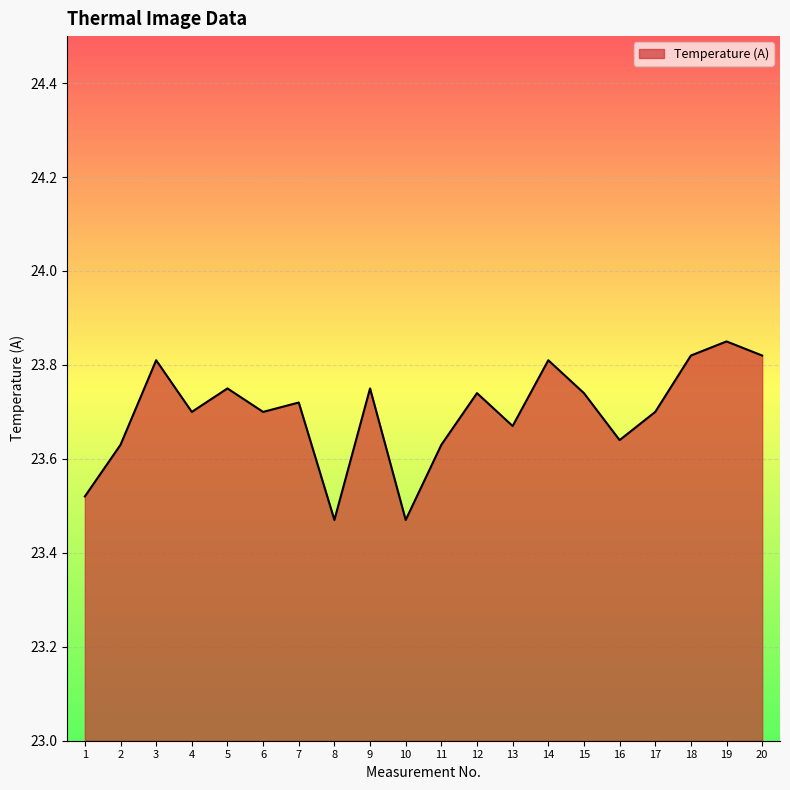

How many lines are shown in the chart?

1